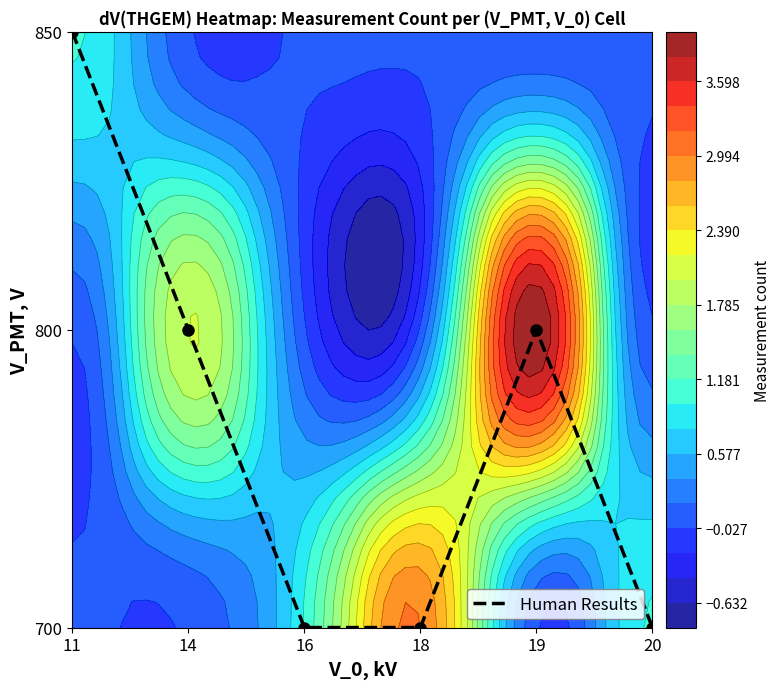

Rank the categories by value from lowest to highest.

16, 18, 20, 14, 19, 11